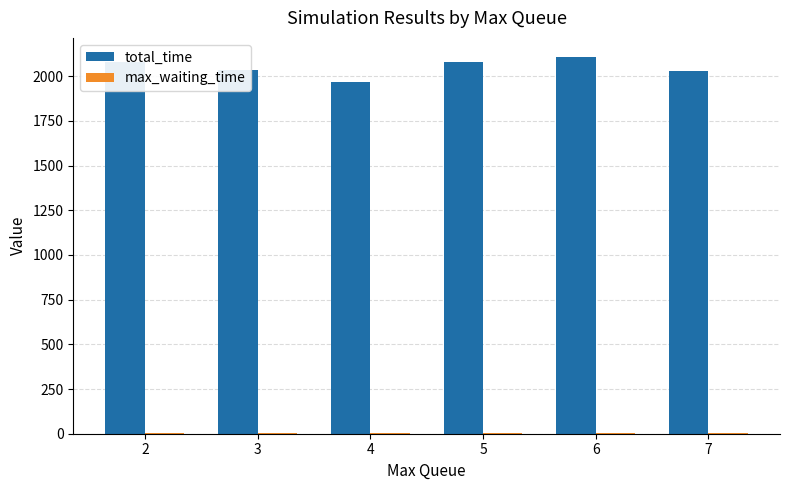

What is the sum of all total_time values?

12296.7